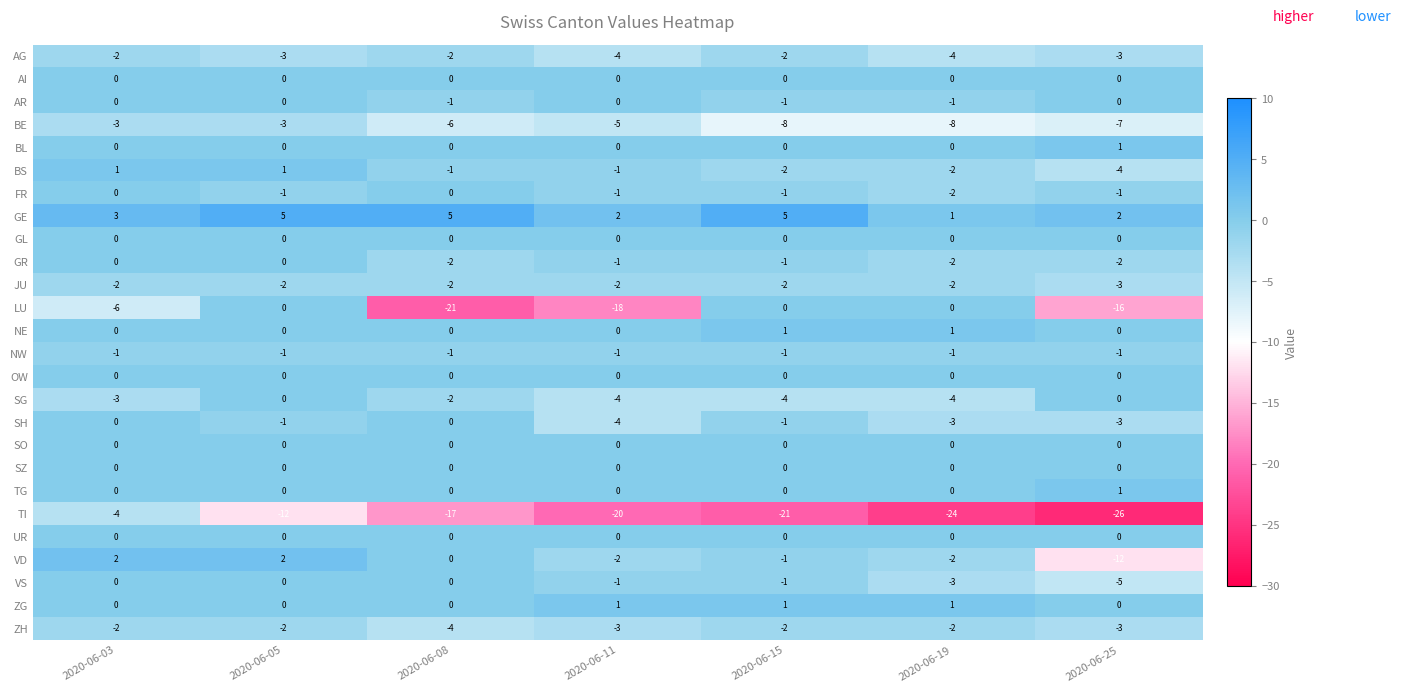

The VD series shows 2 at 2020-06-03. True or false?

True